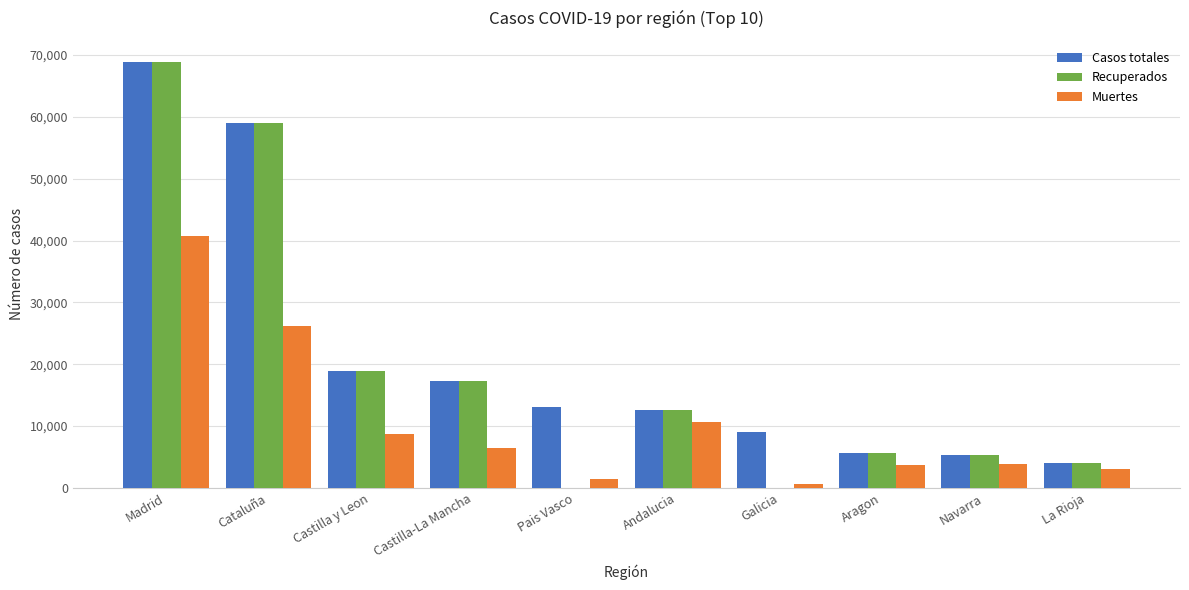

What is the sum of all Recuperados values?

191749